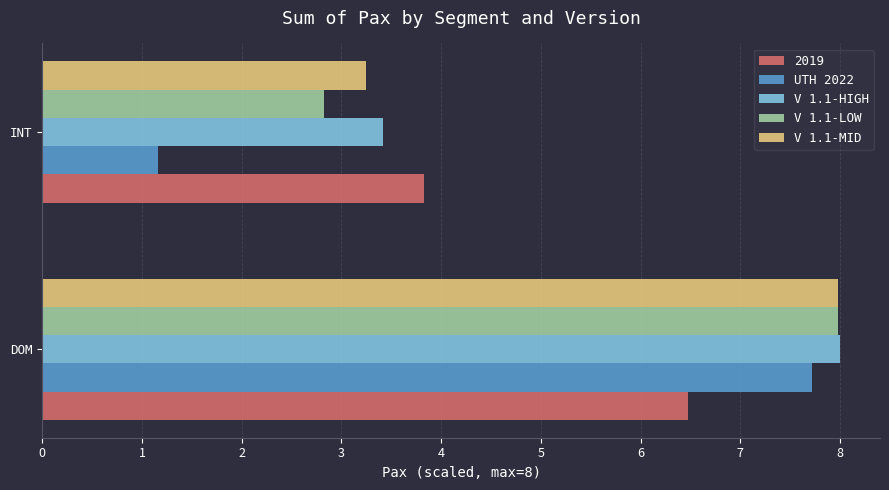

The value of UTH 2022 at DOM is 5.2. True or false?

False